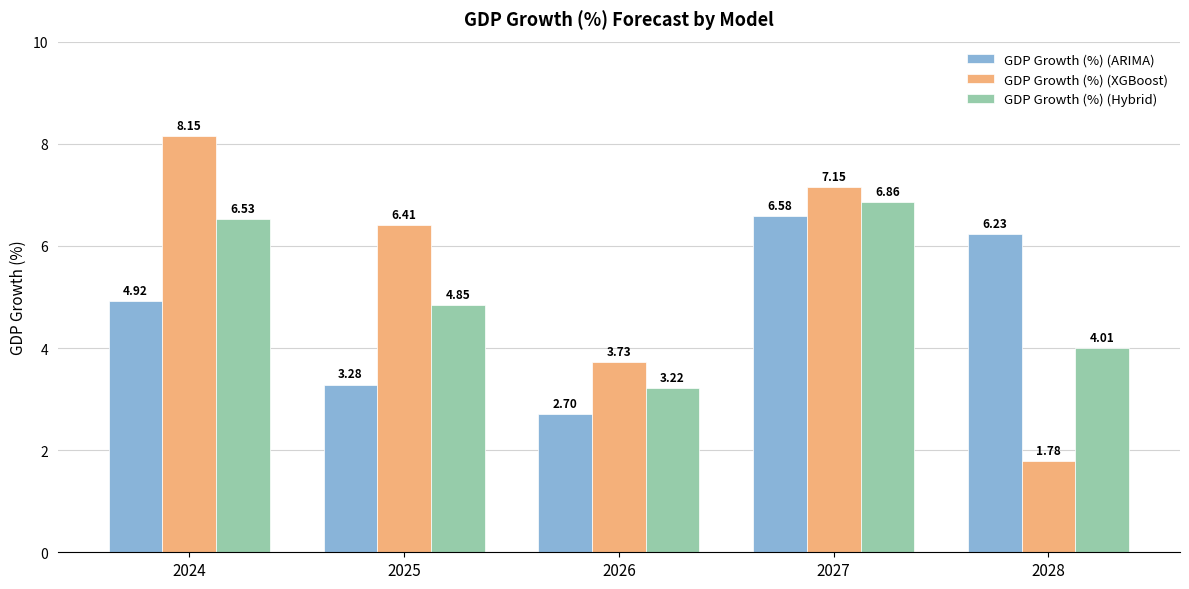

What is the sum of the GDP Growth (%) (ARIMA) values at 2026 and 2027?

9.3